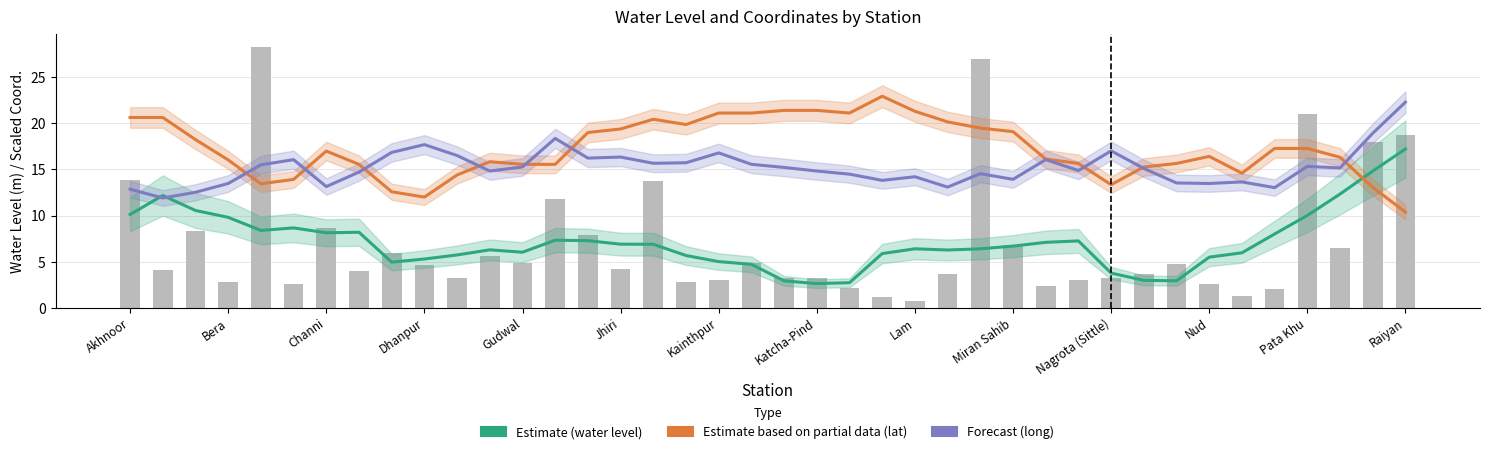

What is the minimum value for Estimate based on partial data (lat)?

10.4